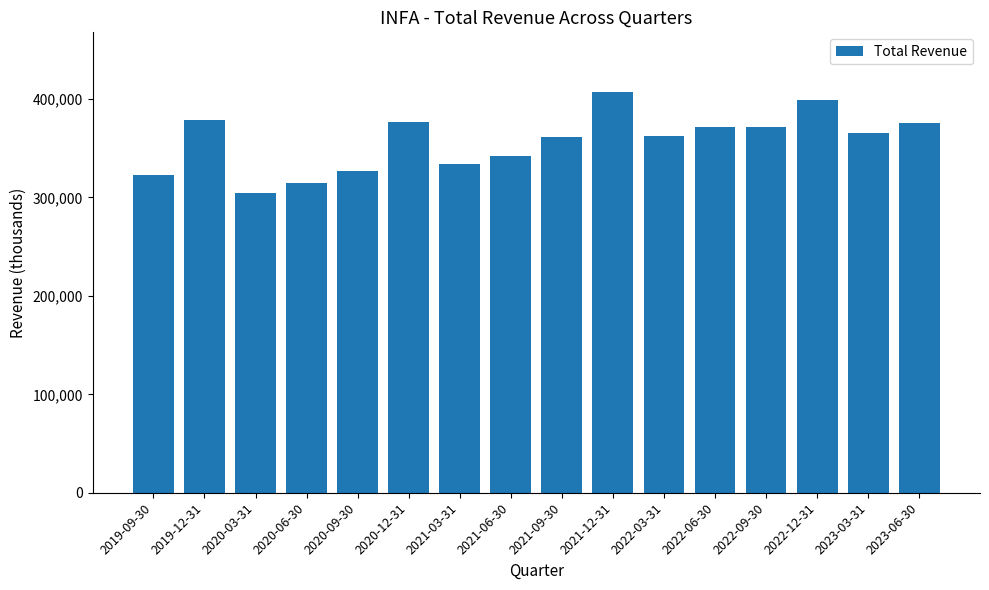

Where does the data first go above 365400?

2019-12-31